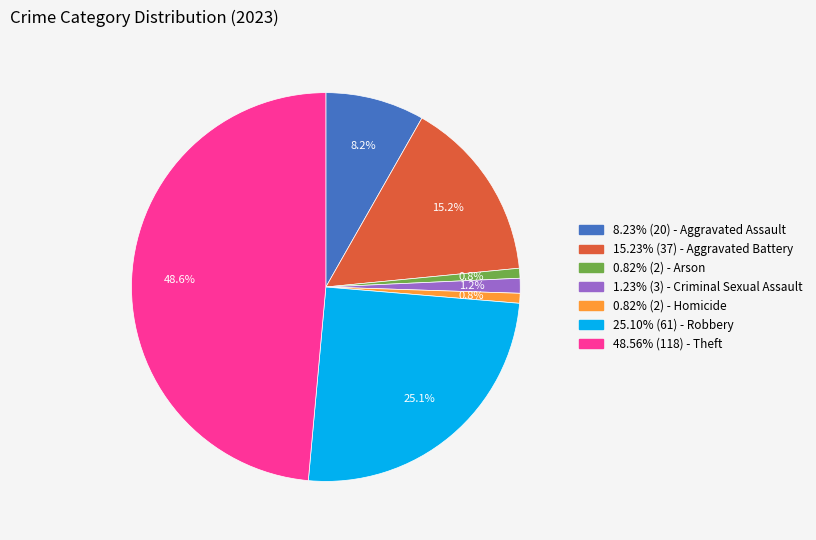

What portion of the pie excludes 0.82% (2) - Arson?

99.2%